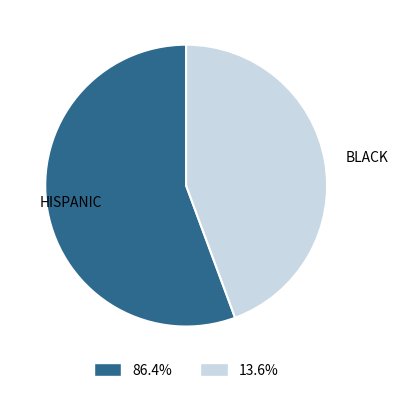

Is there any slice that represents more than half of the pie?

Yes